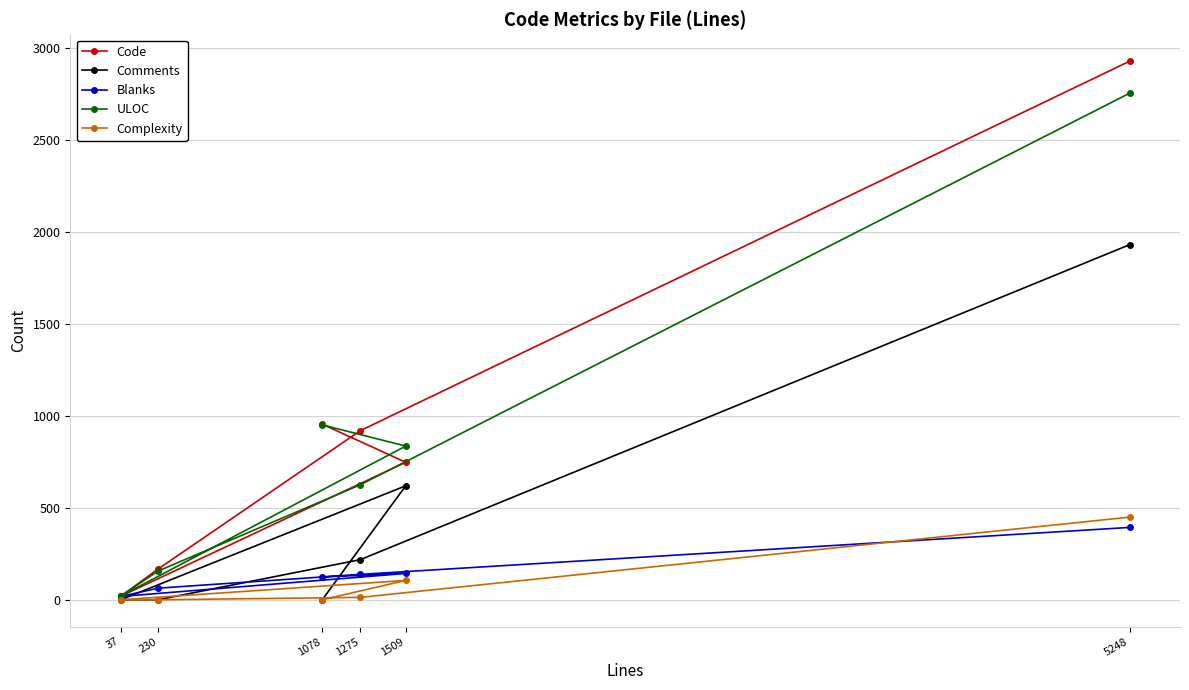

Reading left to right, extract all data points from this chart.

Code: 1078=954	1509=747	37=19	230=167	1275=919	5248=2926
Comments: 1078=0	1509=619	37=0	230=0	1275=218	5248=1929
Blanks: 1078=124	1509=143	37=18	230=63	1275=138	5248=393
ULOC: 1078=950	1509=835	37=20	230=156	1275=625	5248=2752
Complexity: 1078=0	1509=105	37=0	230=0	1275=13	5248=449